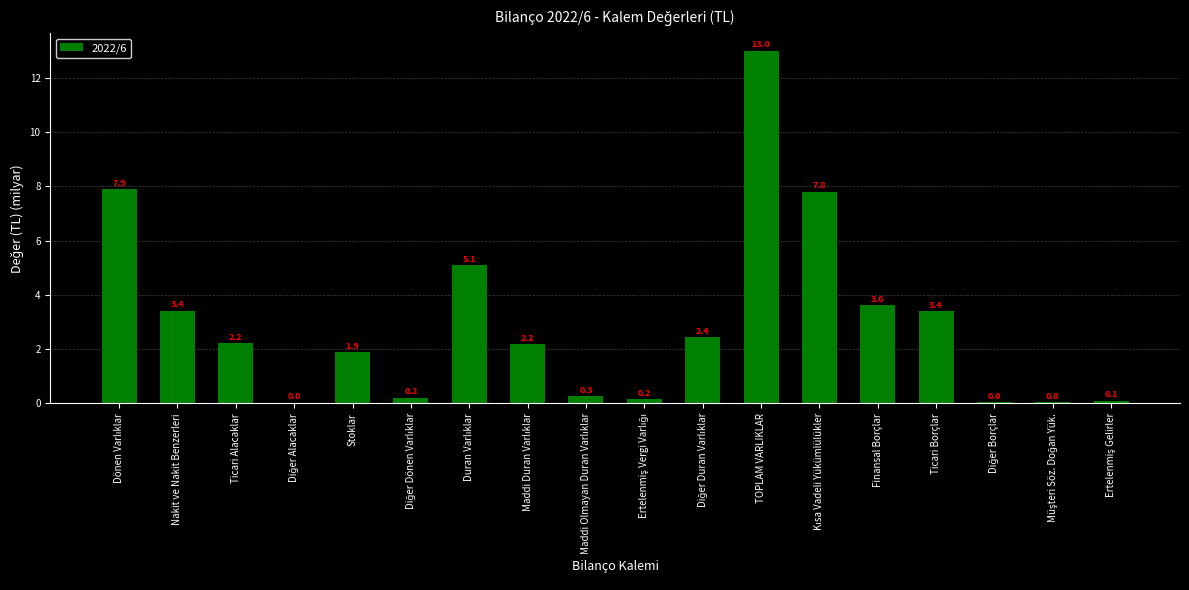

What is the greatest value displayed?

13.0